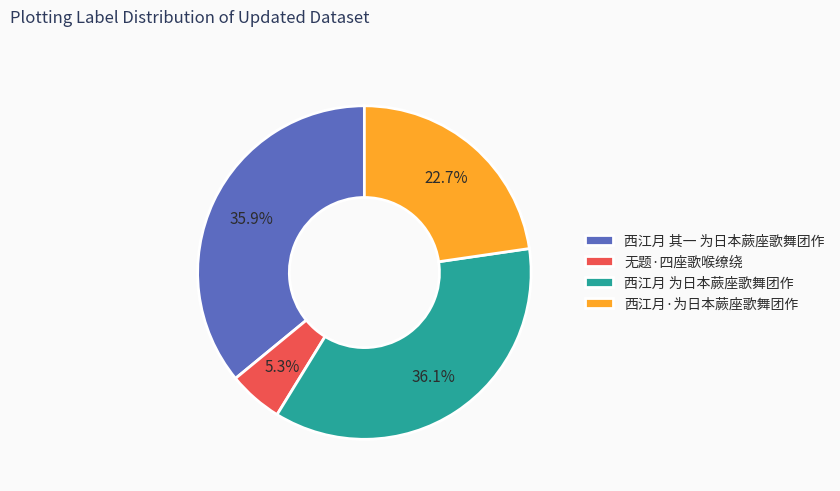

True or false: 西江月 为日本蕨座歌舞团作 accounts for 30% of the total.

False